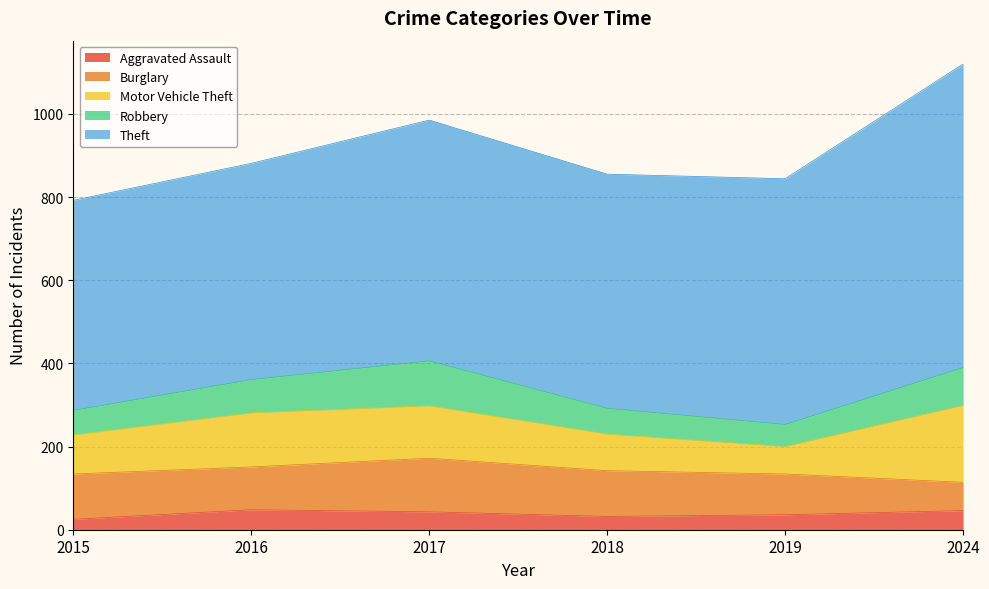

What is the difference between the highest and lowest values at 2016?

472